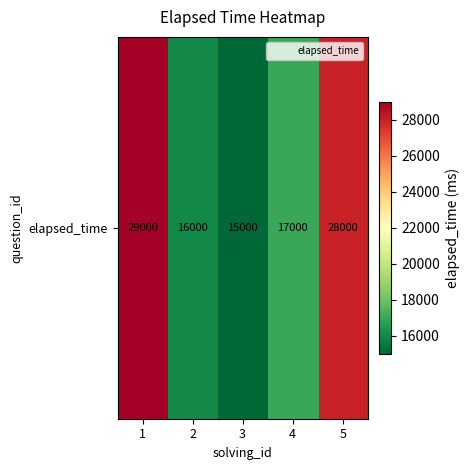

List the labels in order of value, largest first.

1, 5, 4, 2, 3